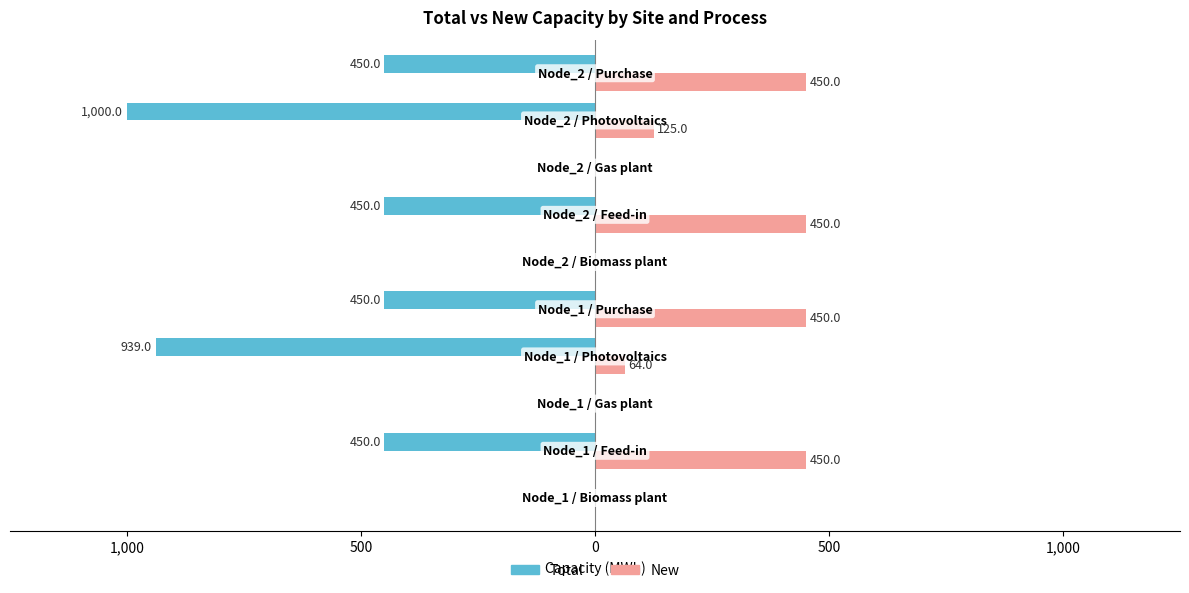

What is the difference between the maximum and minimum values in the Total series?

1000.0